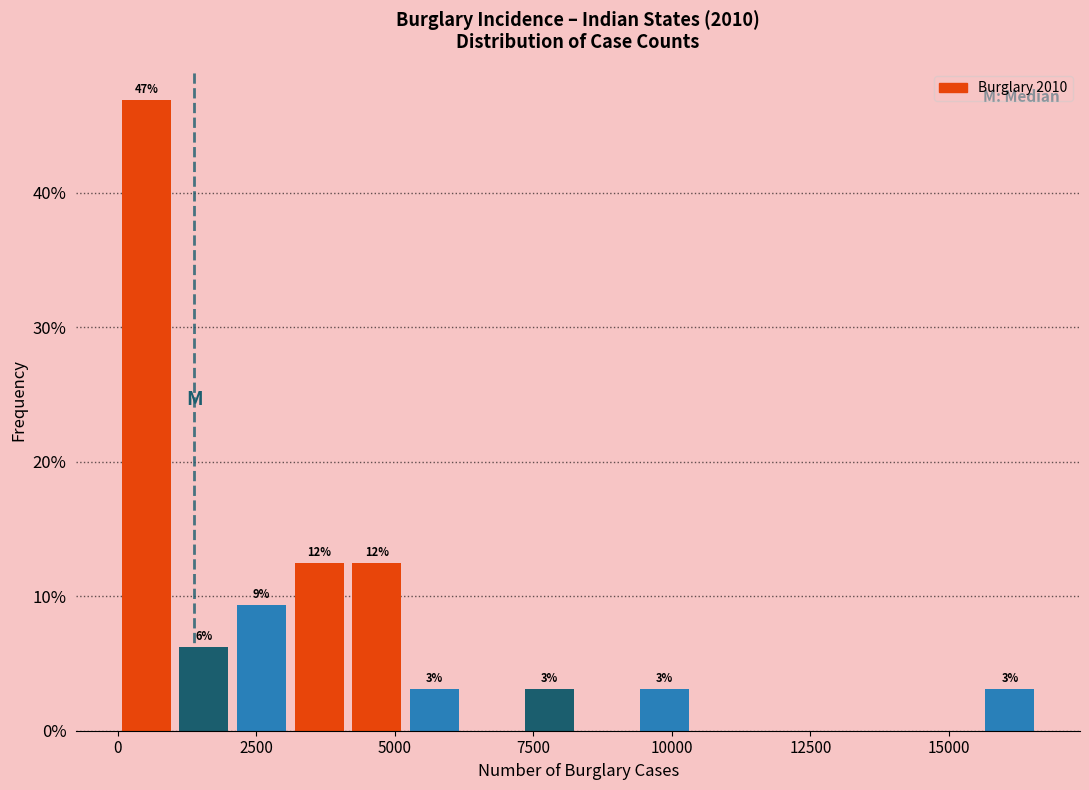

Read against the x-axis, roughly where is the centre of the tallest bar?

500